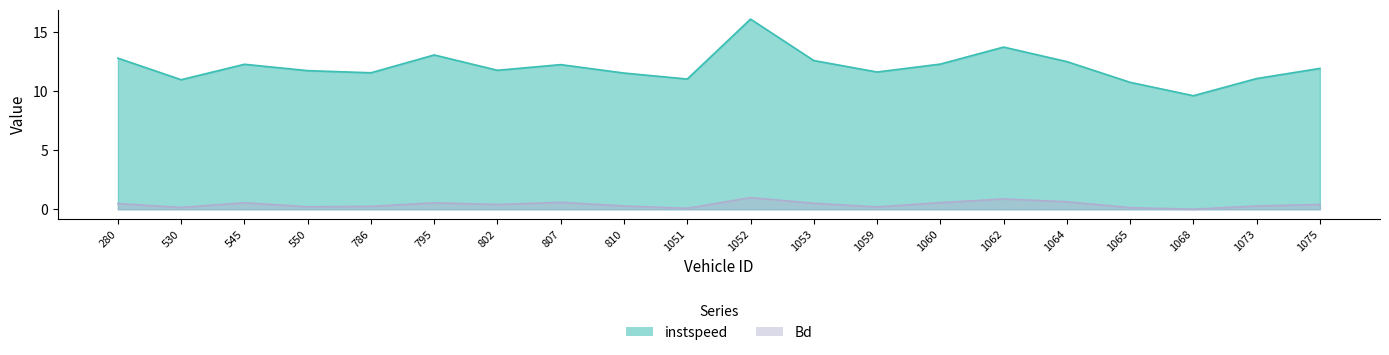

What is the average value of the Bd series?

0.4